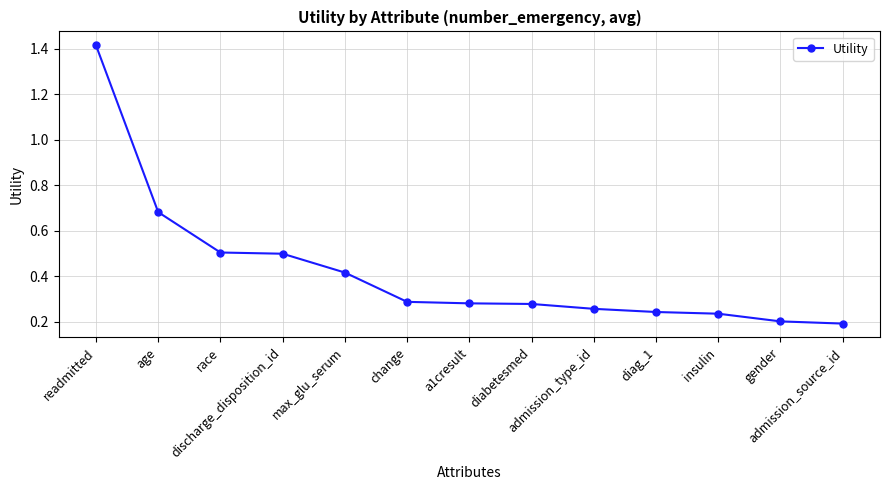

How many series are shown in this chart?

1